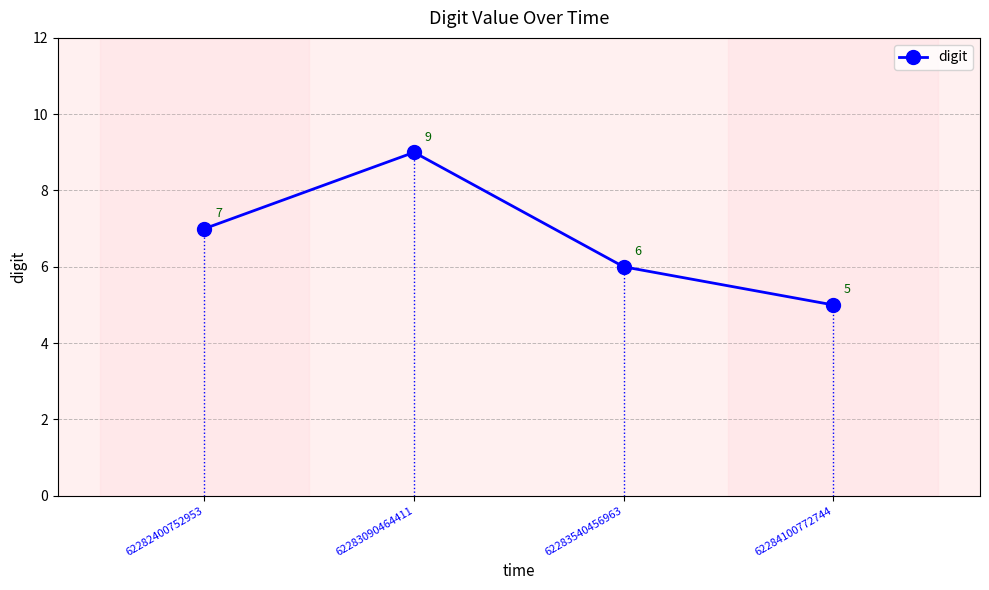

Where is the first local maximum?

62283090464411